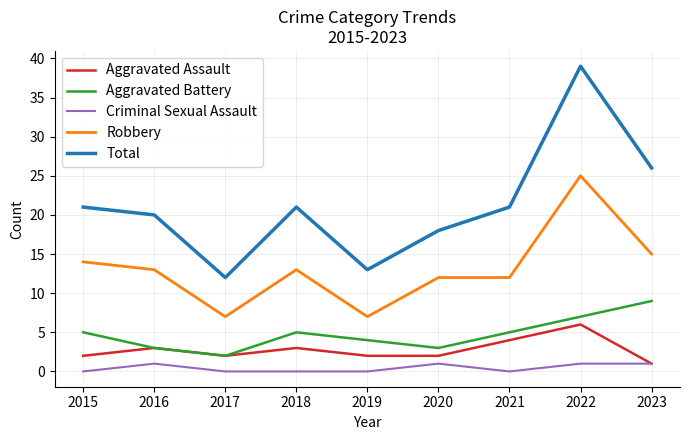

Reading right to left, transcribe all the data shown in this chart.

Aggravated Assault: 1	6	4	2	2	3	2	3	2
Aggravated Battery: 9	7	5	3	4	5	2	3	5
Criminal Sexual Assault: 1	1	0	1	0	0	0	1	0
Robbery: 15	25	12	12	7	13	7	13	14
Total: 26	39	21	18	13	21	12	20	21